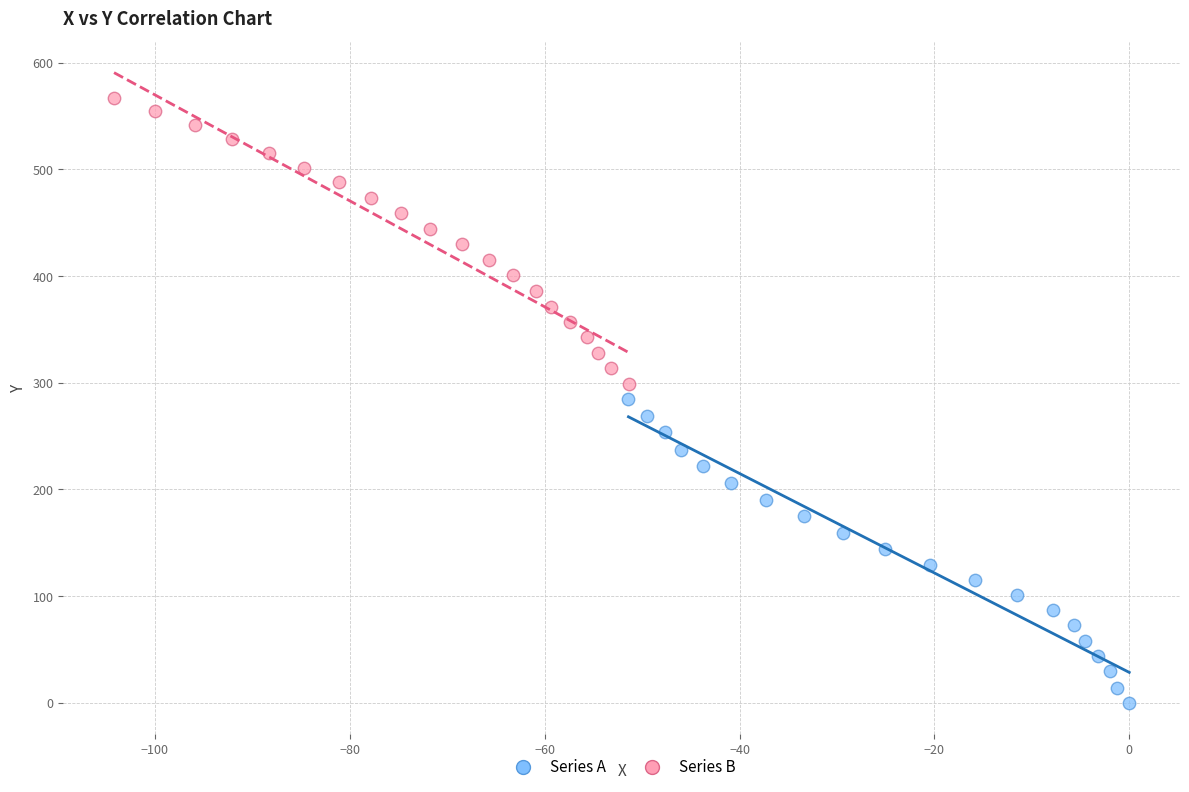

Which series contains the lowest Y value?

Series A